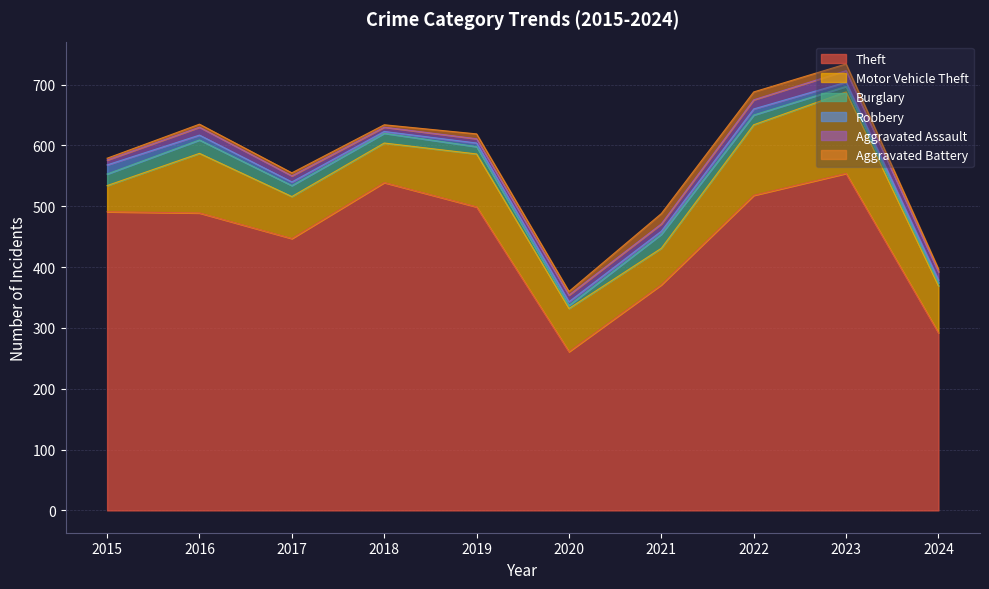

The Theft series shows 691 at 2015. True or false?

False